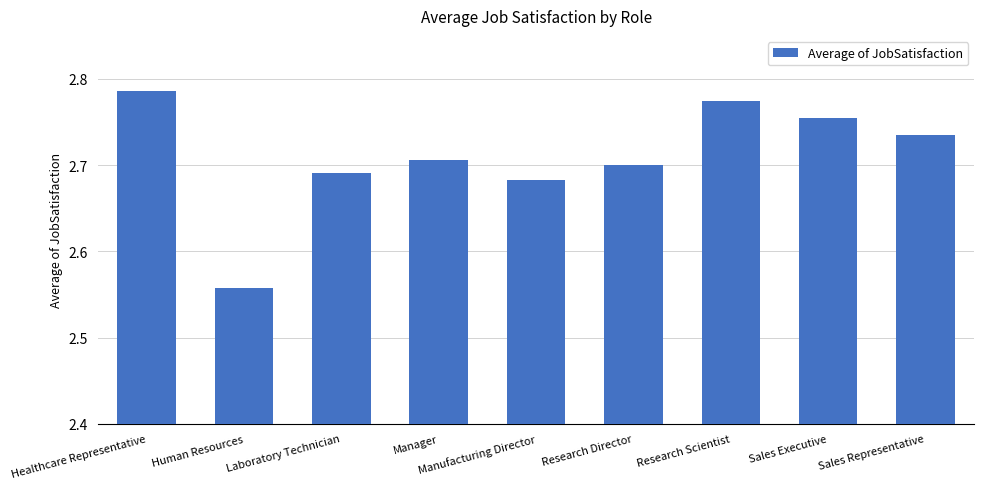

What is the sum of all values?

24.4